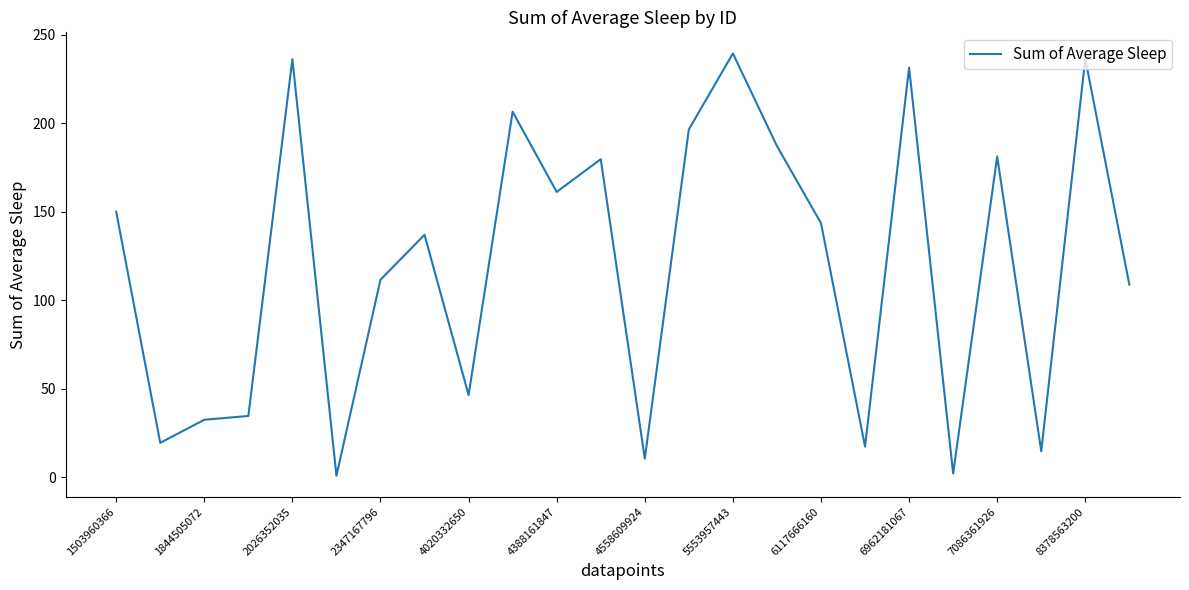

What is the maximum value shown in the chart?

239.5